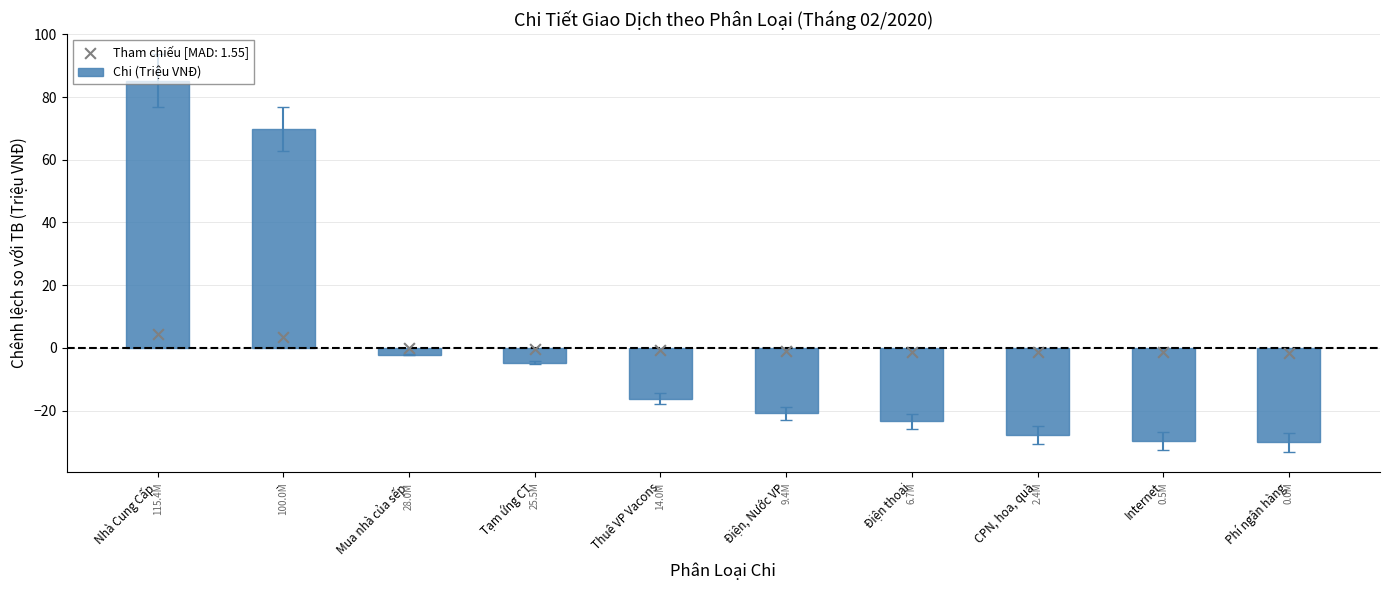

What is the change in value from Điện, Nước VP to Internet?

-8.9